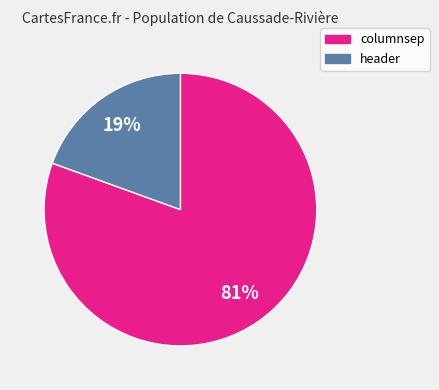

True or false: columnsep accounts for 67% of the total.

False